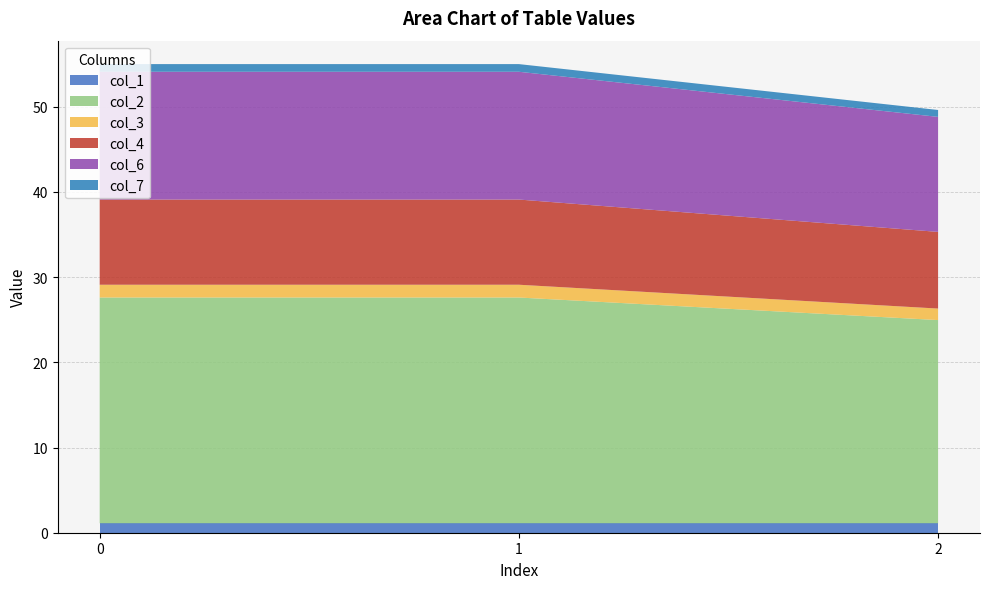

Reading left to right, what are all the values shown in this chart?

col_1: 1.1	1.1	1.1
col_2: 26.5	26.5	23.9
col_3: 1.5	1.5	1.4
col_4: 10.0	10.0	9.0
col_6: 15.0	15.0	13.5
col_7: 0.9	0.9	0.8